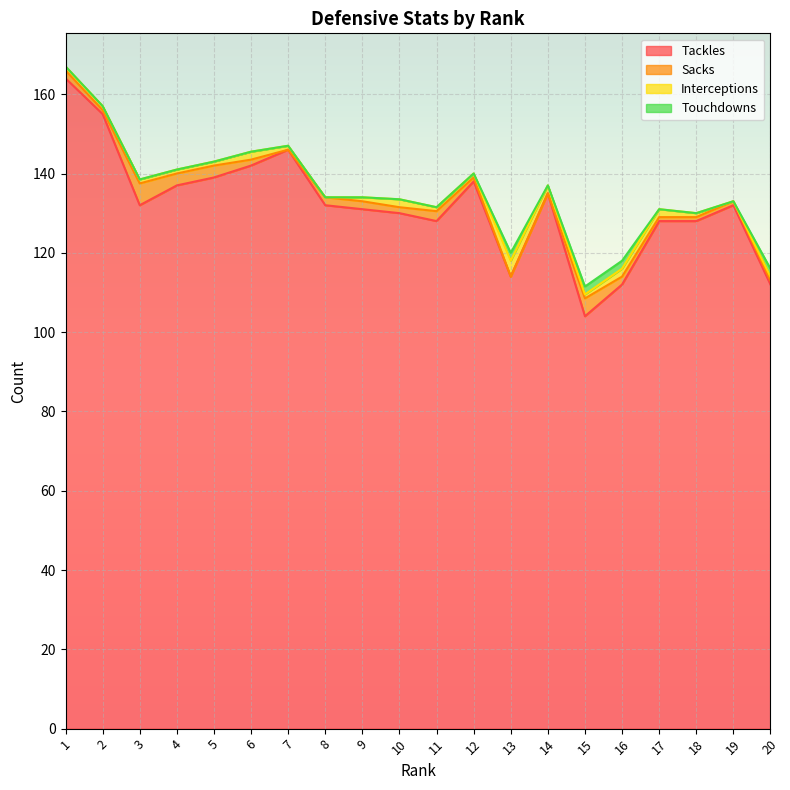

Does the chart display data point markers on the line(s)?

No